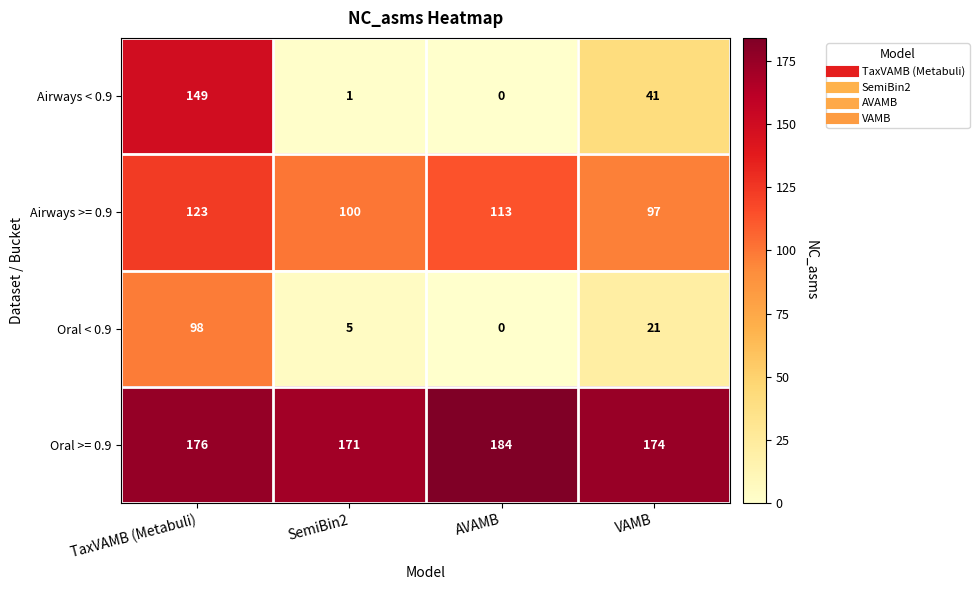

Is it true that Oral >= 0.9 equals 230 at VAMB?

False